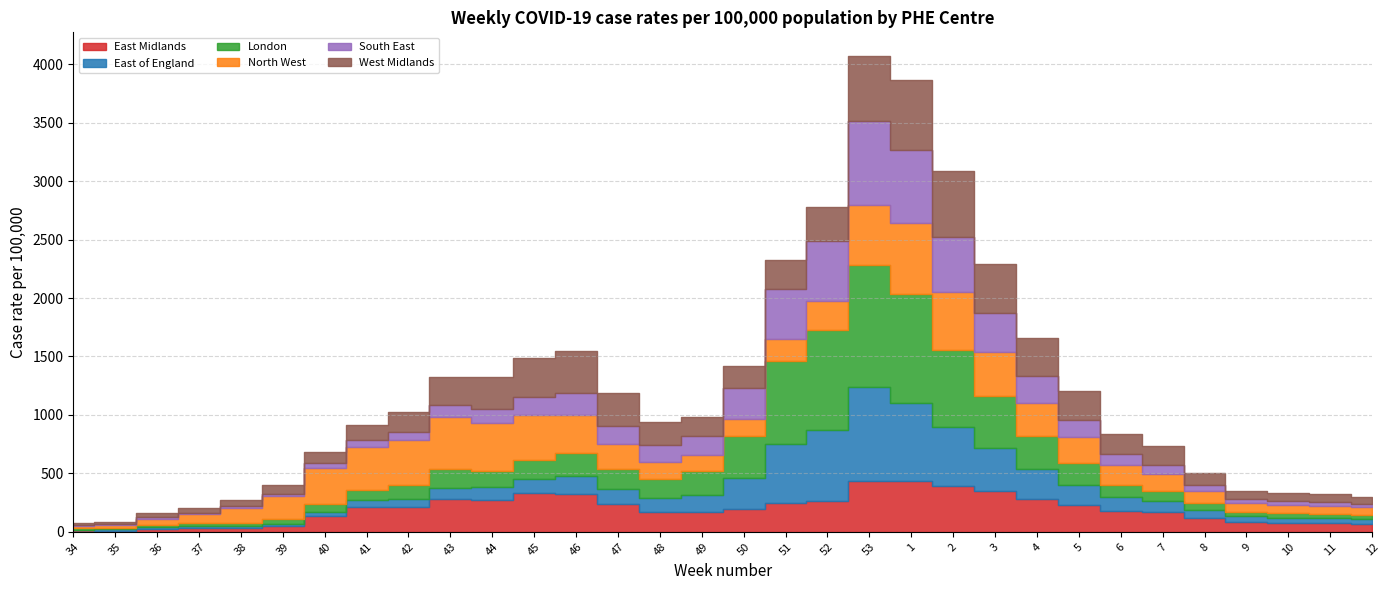

How many intersections are there between East Midlands and East of England?

2